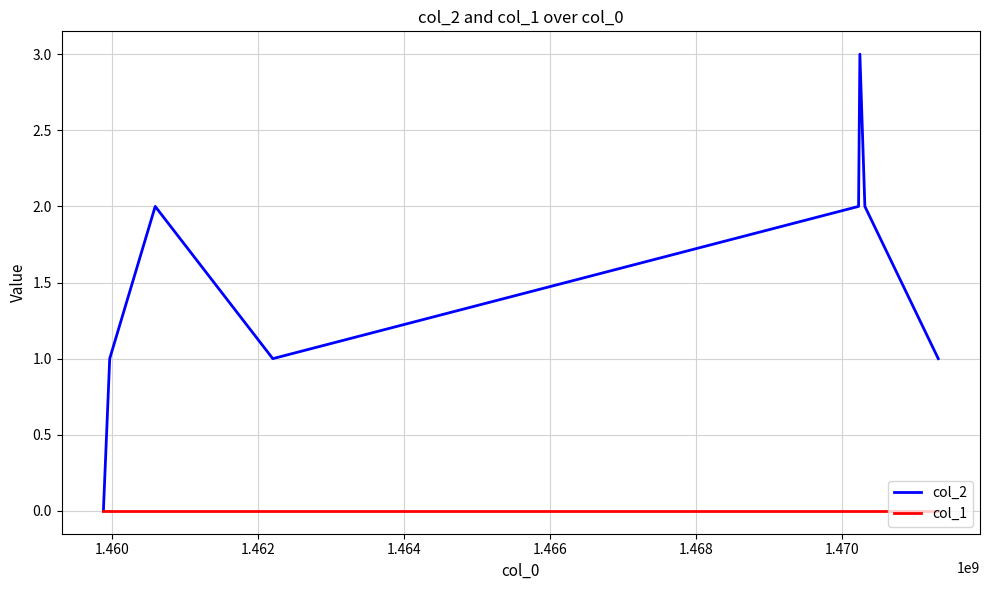

Which series has the largest total across all categories?

col_2